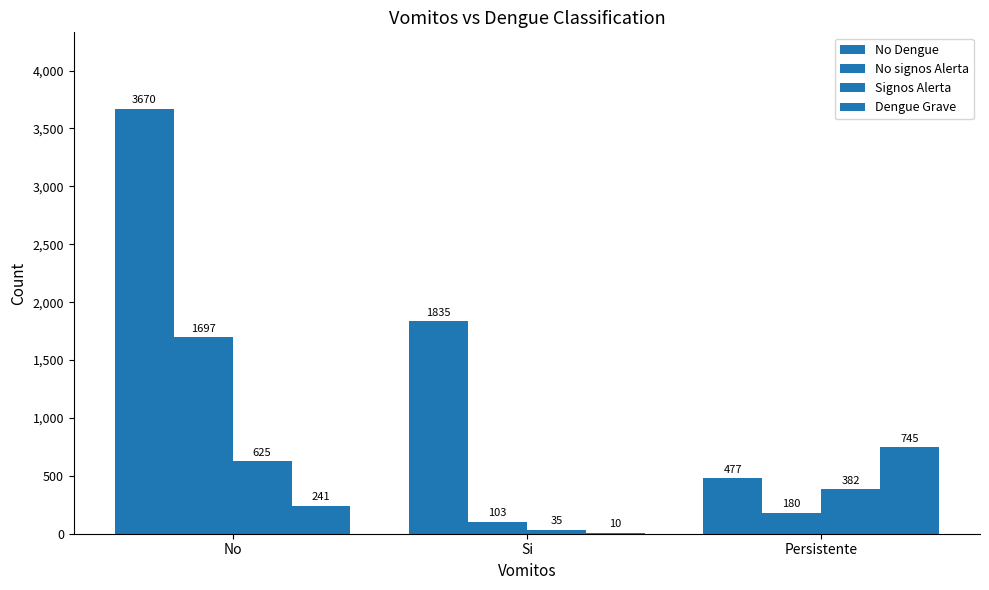

What position from the left is Si?

2